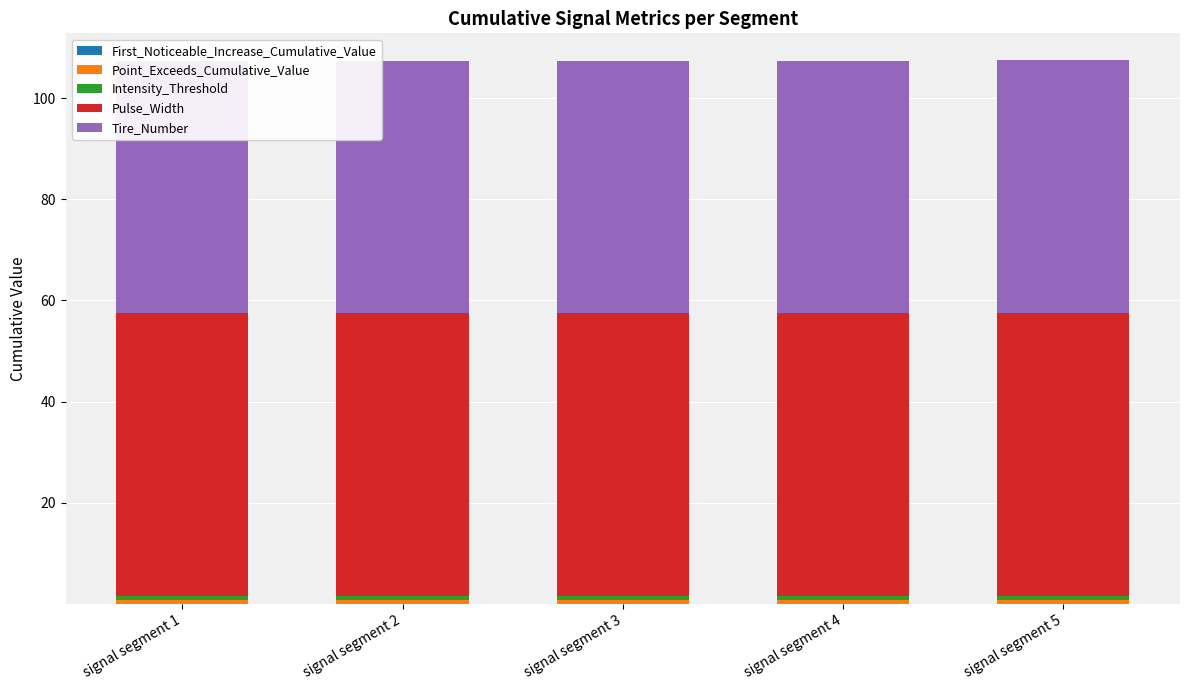

Between signal segment 1 and signal segment 5, which series saw the biggest shift?

First_Noticeable_Increase_Cumulative_Value